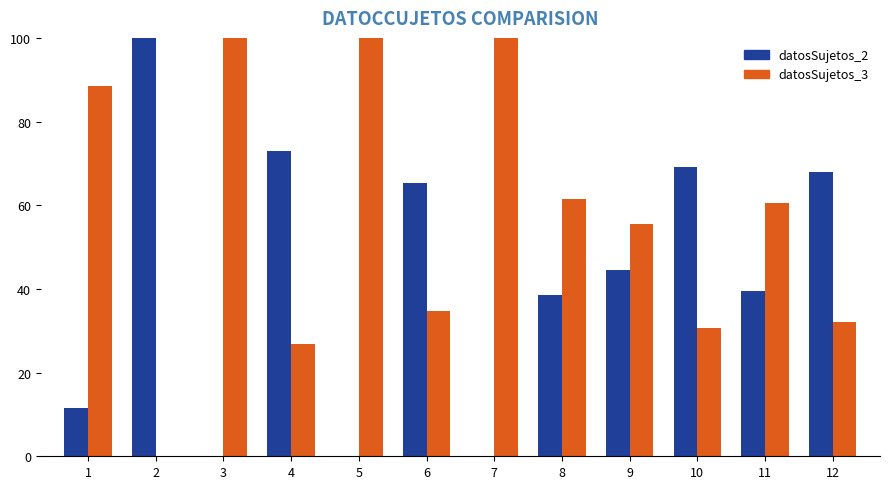

What is the maximum value for datosSujetos_2?

100.0